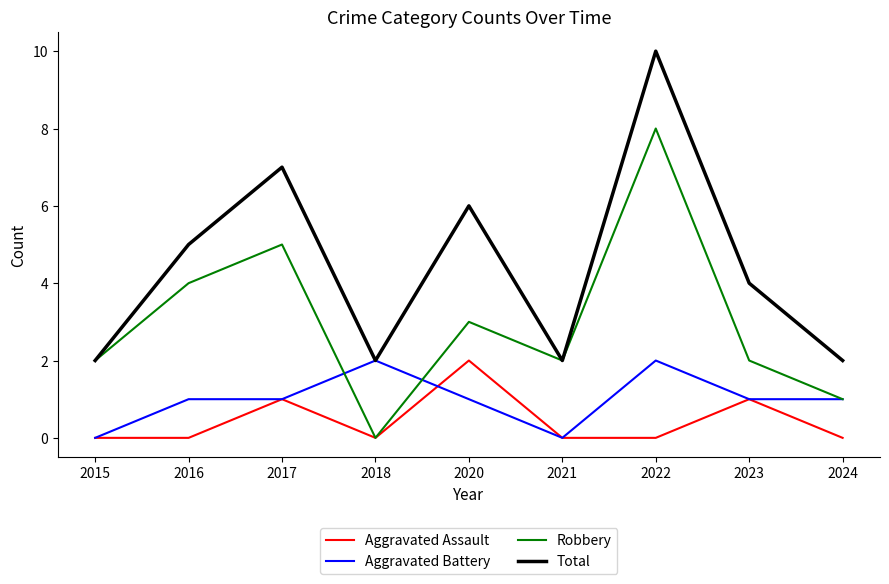

What is the difference between the maximum and minimum values in the Aggravated Battery series?

2